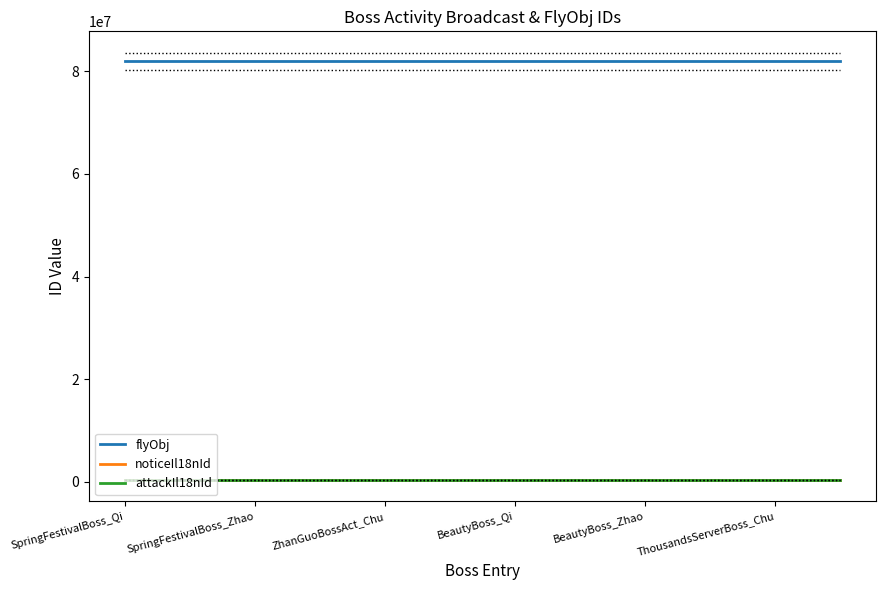

At how many categories does at least one series exceed 74925351?

12